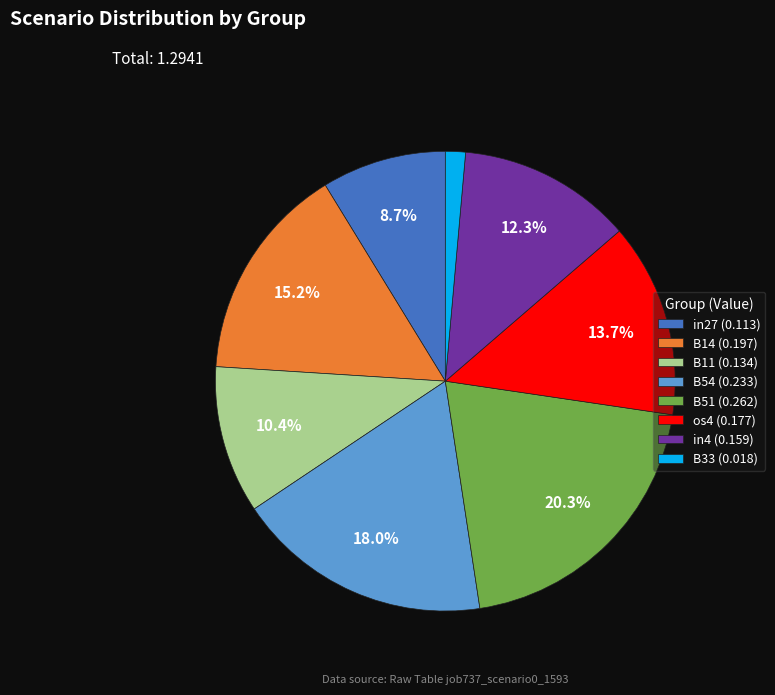

Does any single category account for the majority?

No